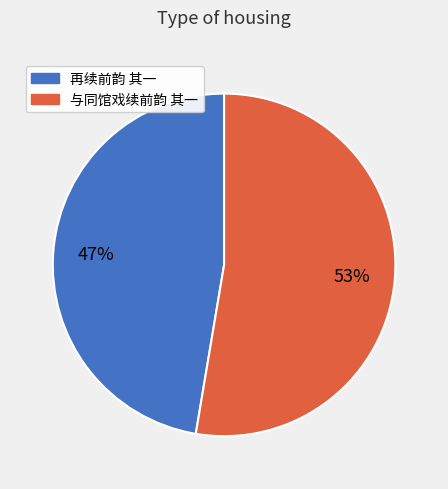

How many segments does this pie chart have?

2